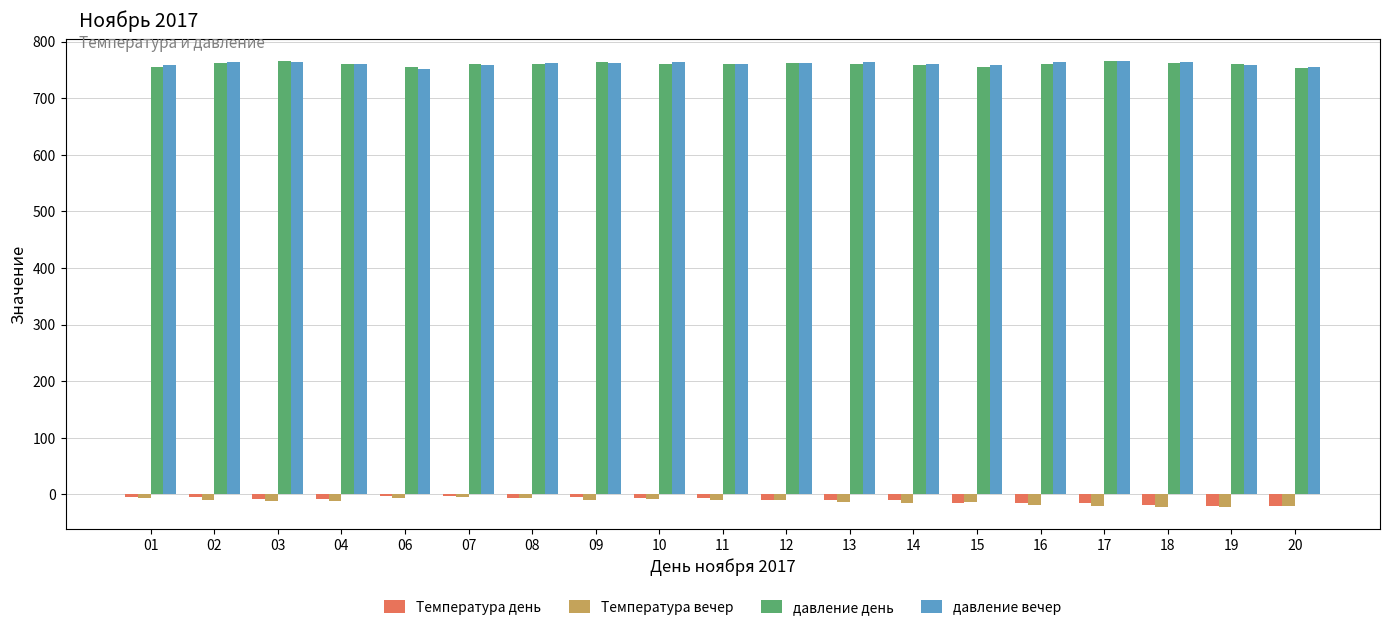

Are the bars grouped side by side (vs. stacked)?

Yes